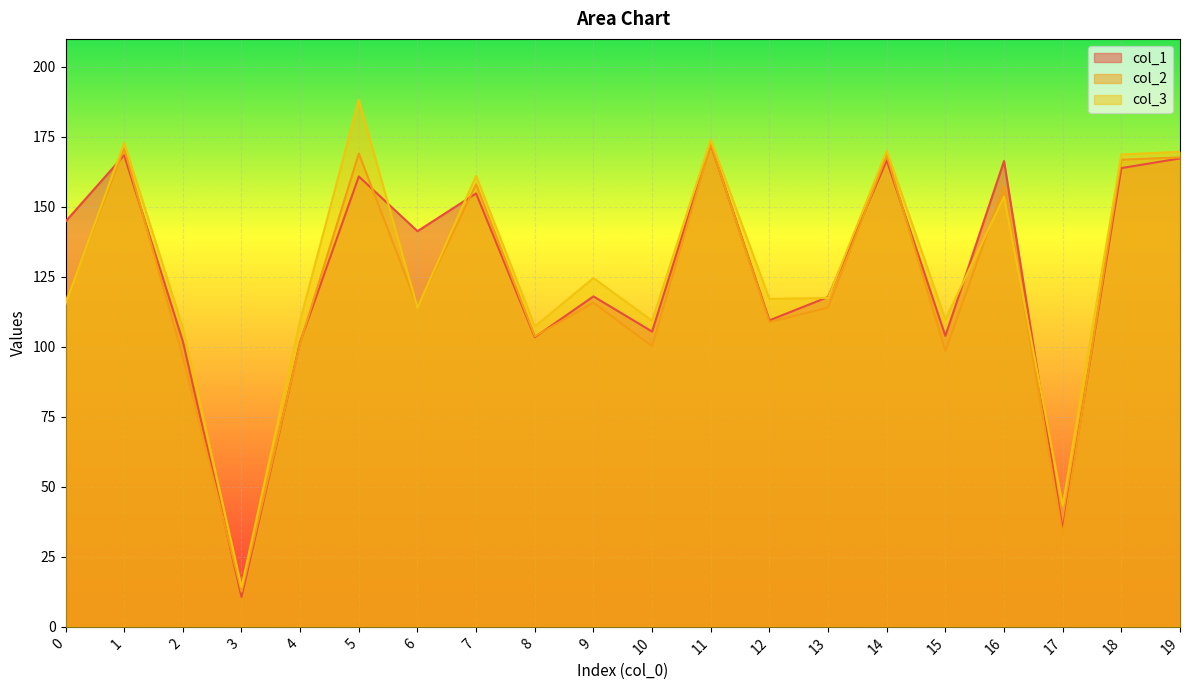

Reading left to right, extract all data points from this chart.

col_1: 144.8	168.4	102.0	10.7	101.8	160.9	141.3	154.8	103.5	118.0	105.5	172.3	109.5	117.8	166.6	103.9	166.4	34.7	163.9	167.3
col_2: 116.2	170.9	96.4	12.6	101.3	169.1	114.3	158.1	103.8	115.8	100.2	172.5	108.8	114.0	168.5	98.5	157.3	32.8	166.9	167.7
col_3: 115.4	172.9	106.9	14.2	109.5	188.2	114.0	161.1	107.3	124.6	109.3	173.9	117.1	117.5	170.0	109.8	153.7	43.3	168.7	169.7